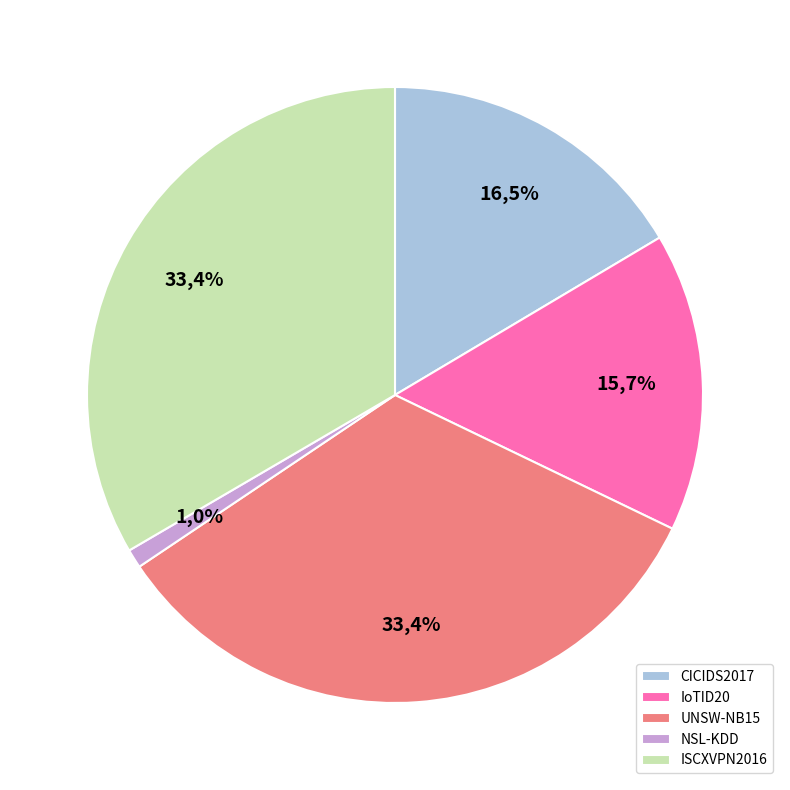

Which slice represents more than half of the pie?

UNSW-NB15_ET